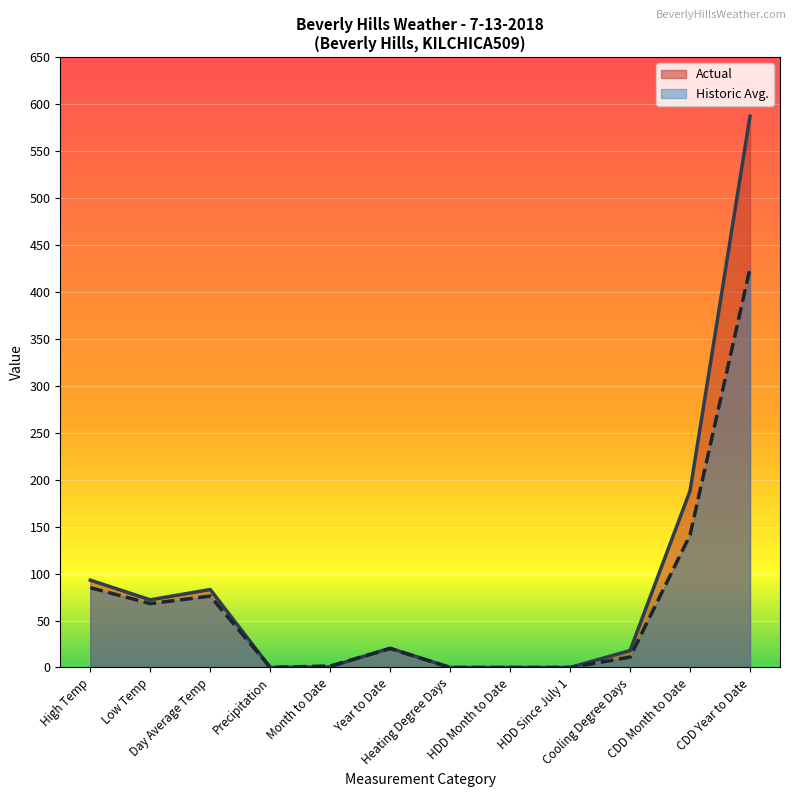

How many times do Actual and Historic Avg. cross each other?

2